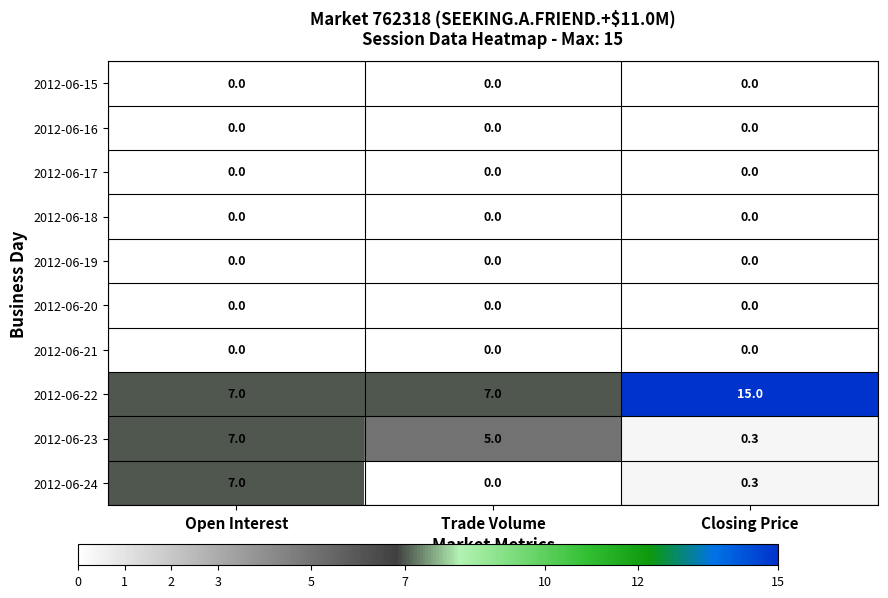

At which category is the sum across all series the highest?

Open Interest